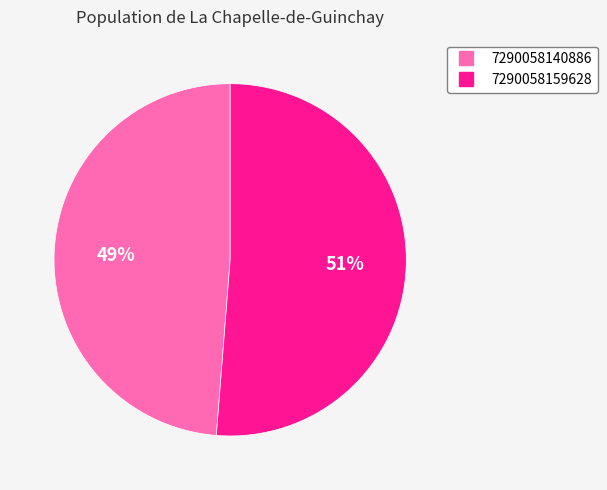

To the nearest percent, what is the combined percentage of 7290058159628 and 7290058140886?

100%